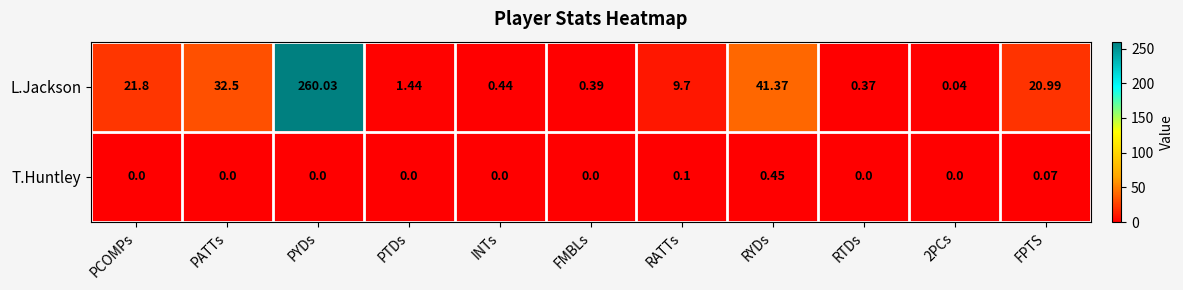

Which series has the largest total across all categories?

L.Jackson